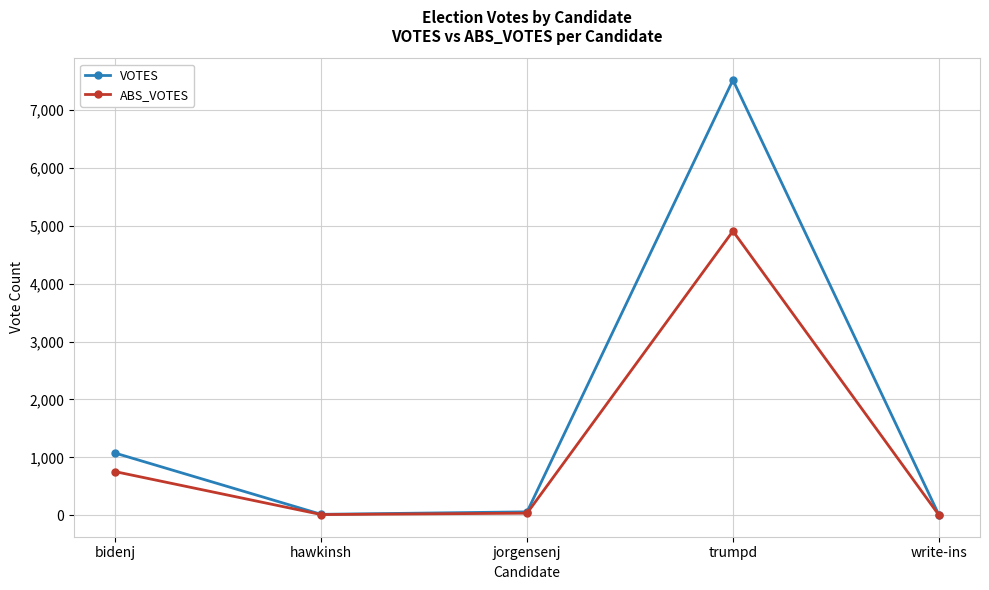

What is the sum of the ABS_VOTES values at hawkinsh and bidenj?

762